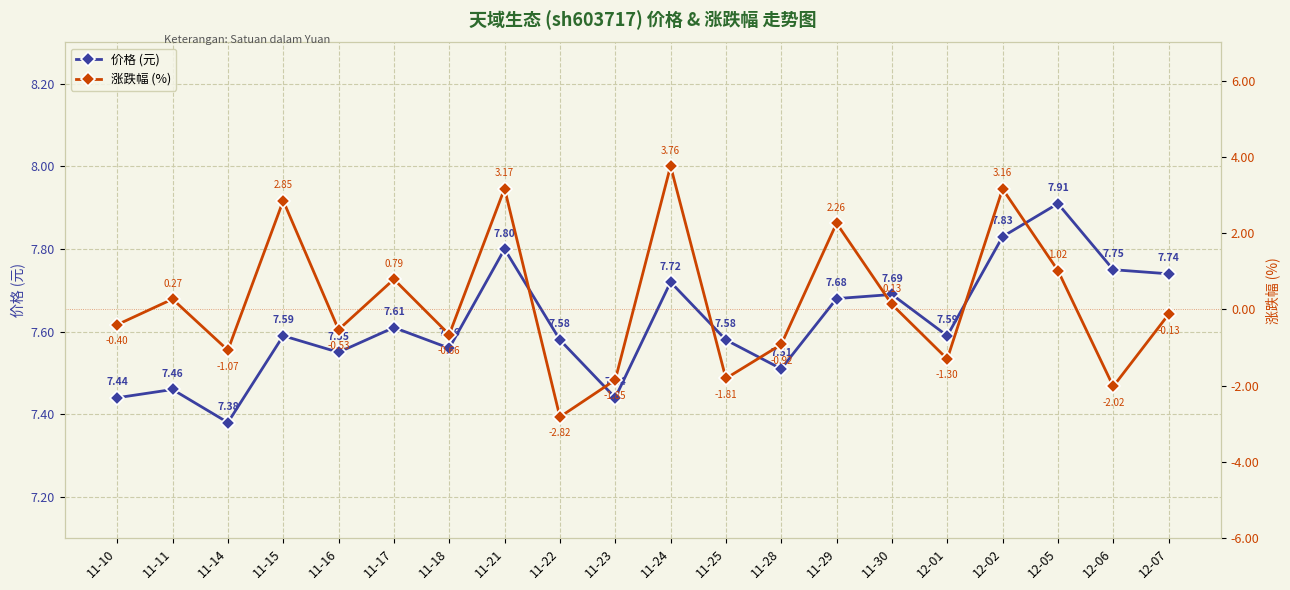

How many distinct data groups are displayed?

2